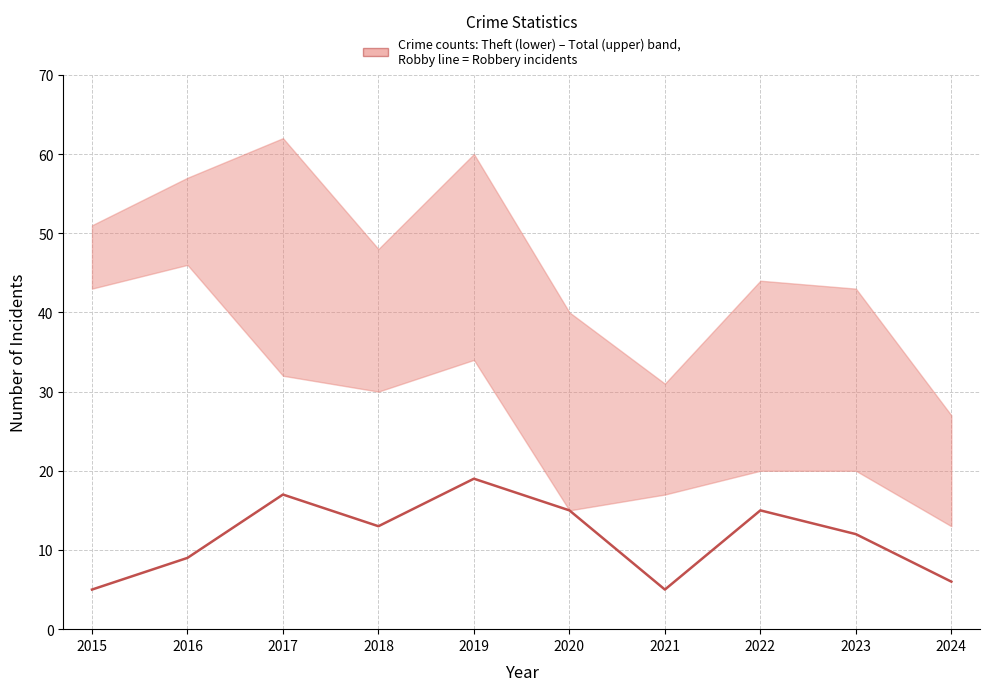

Reading left to right, transcribe all the data shown in this chart.

2015=5	2016=9	2017=17	2018=13	2019=19	2020=15	2021=5	2022=15	2023=12	2024=6